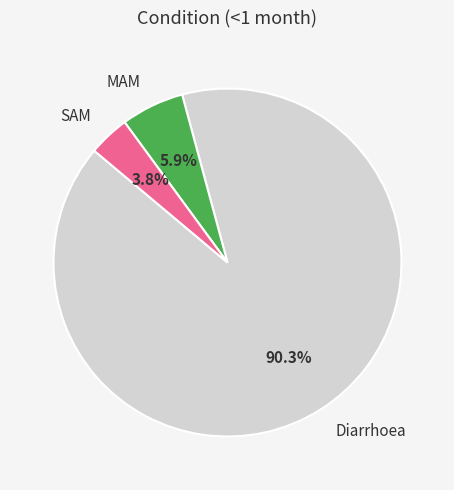

True or false: SAM accounts for 10% of the total.

False